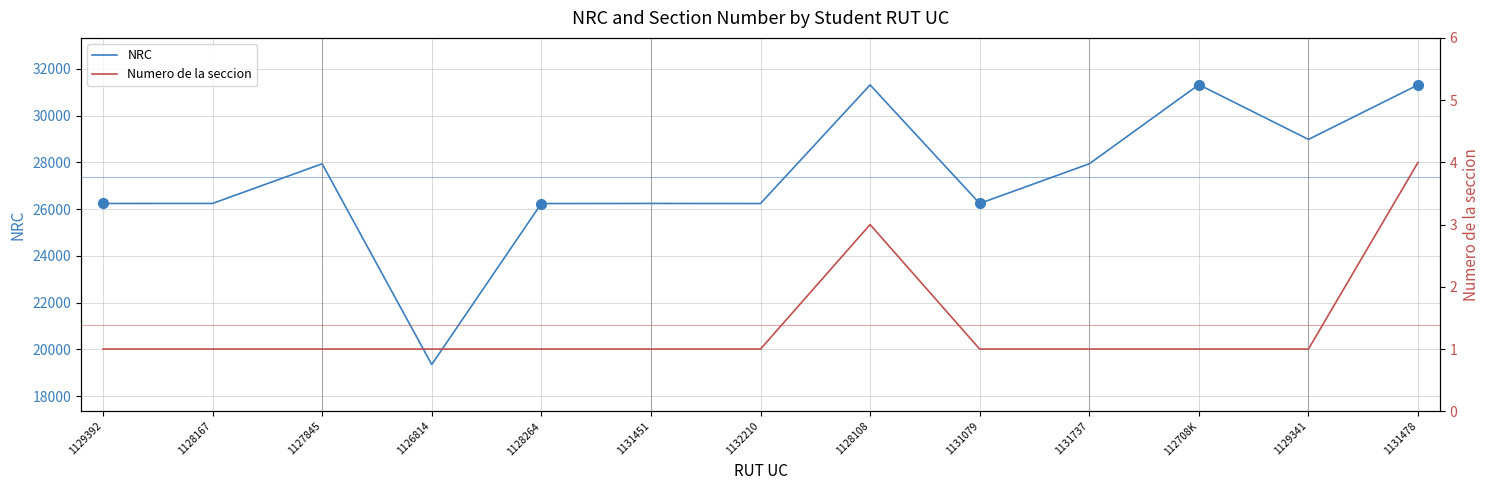

How many Numero de la seccion values are between 1 and 2?

11